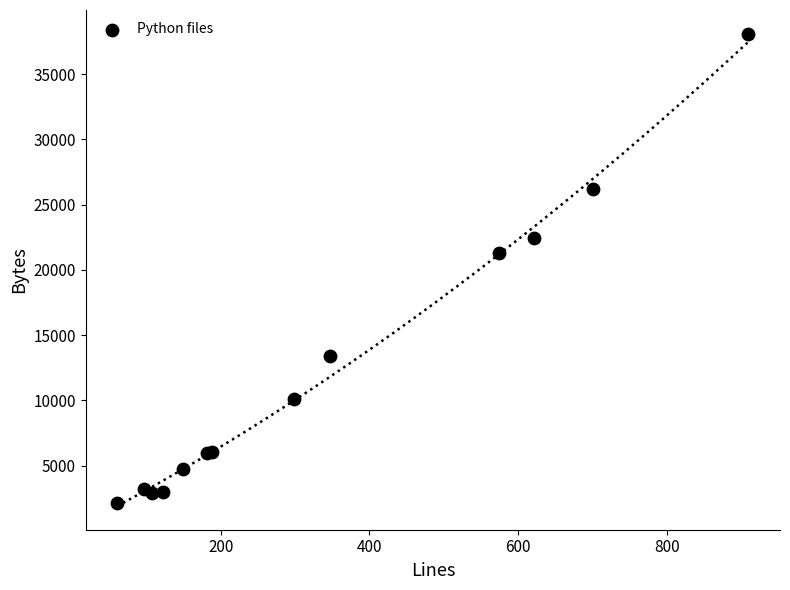

What Y value in the scatter plot is closest to 20111?

21260